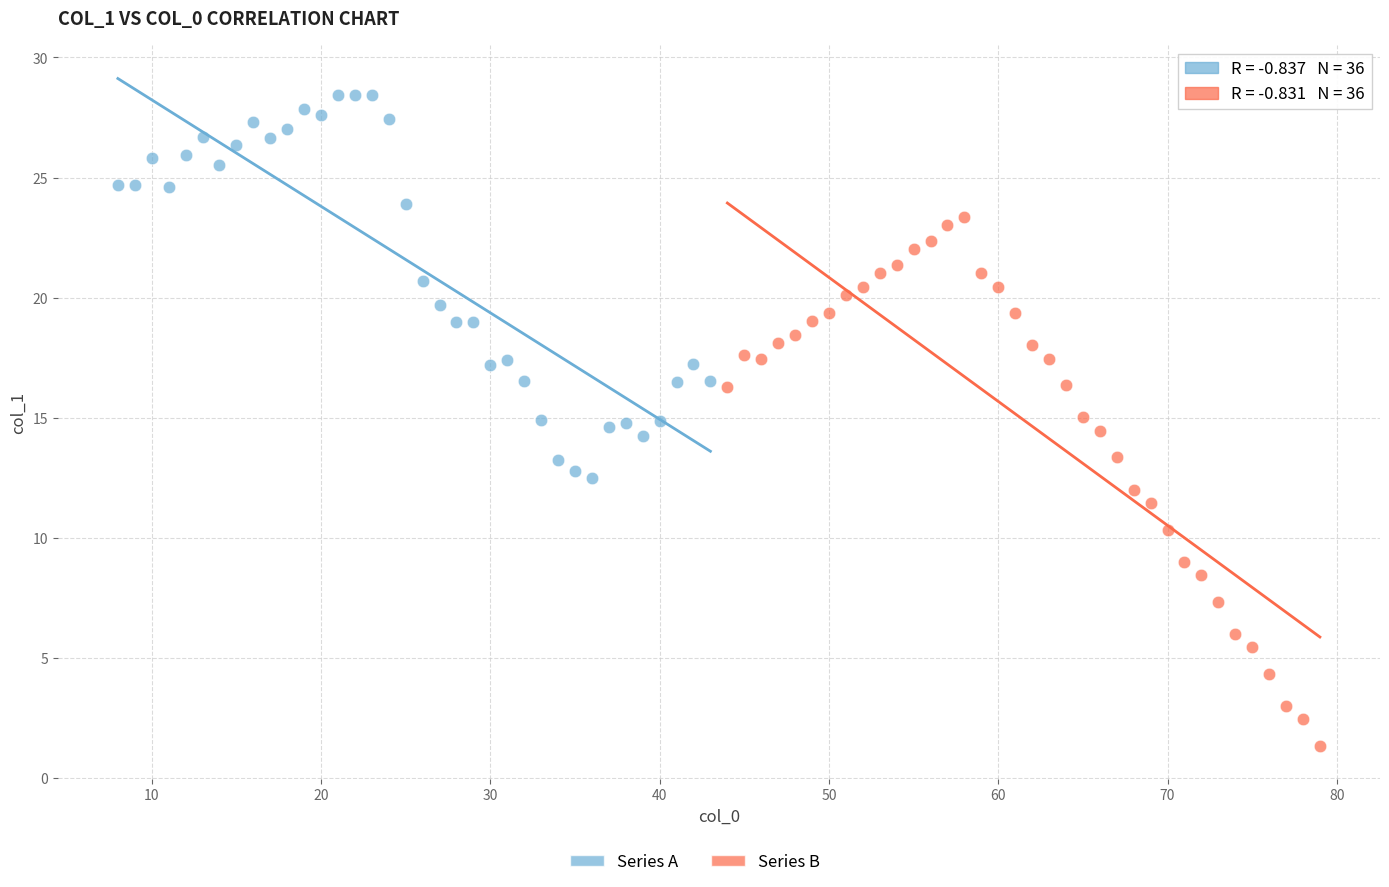

Which series reaches the maximum Y coordinate?

Series A